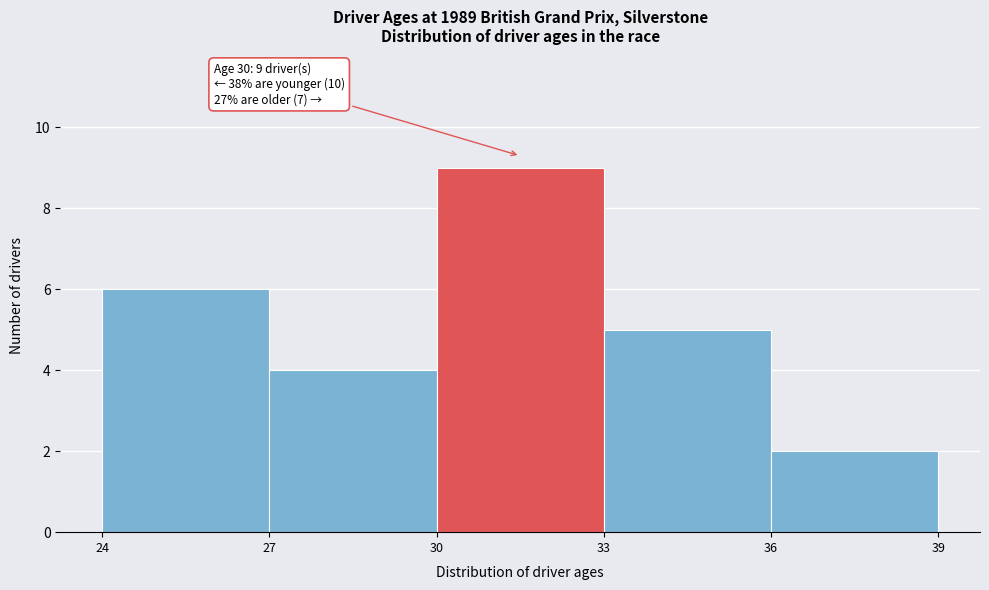

Over which range of the x-axis is the bar tallest?

30 to 33